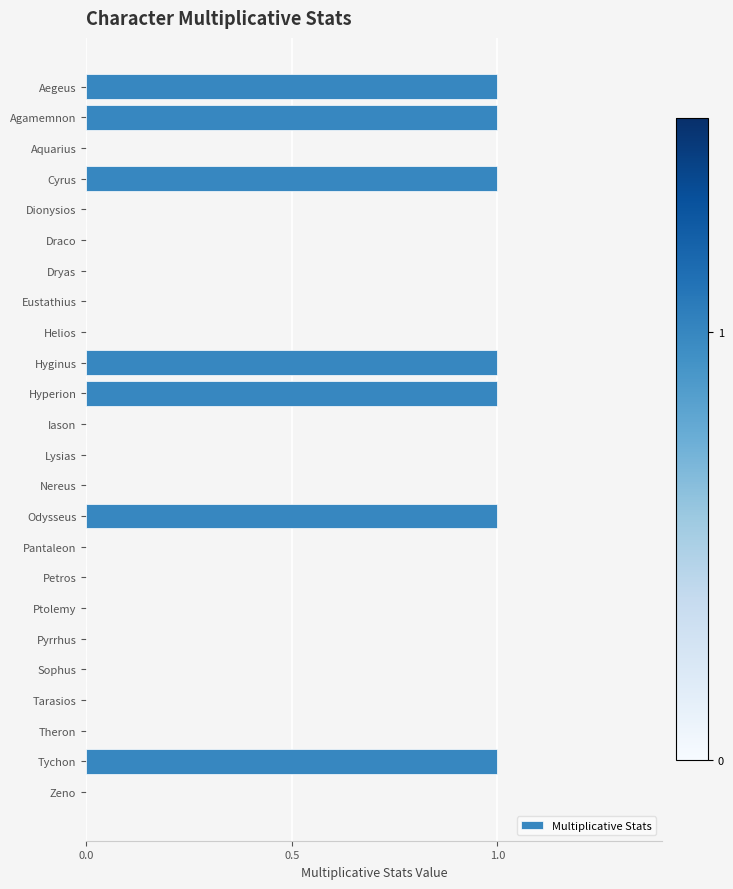

Between Hyperion and Petros, which is larger?

Hyperion